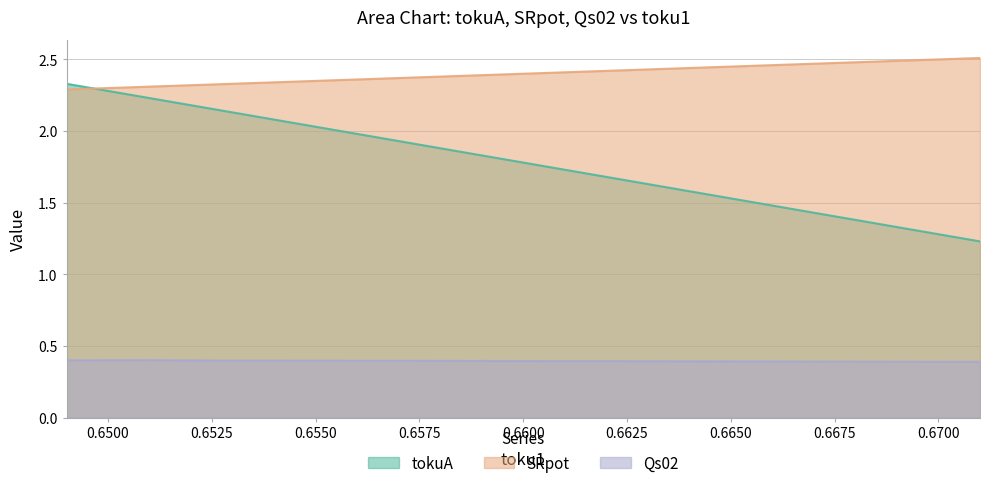

Which series has the widest spread of values?

tokuA